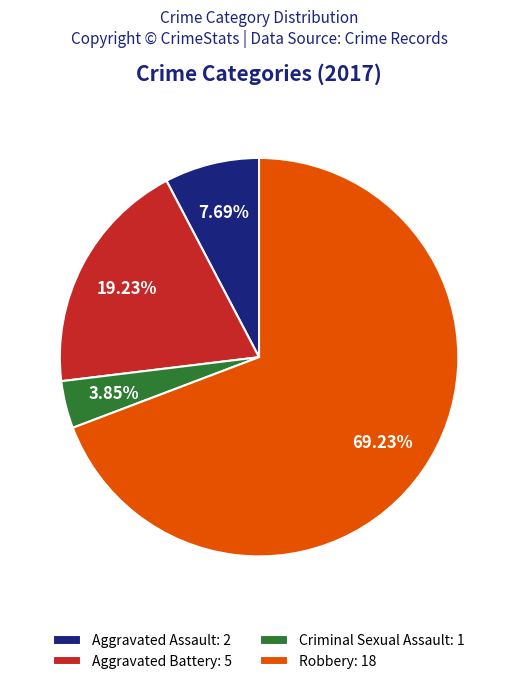

What percentage is NOT represented by Criminal Sexual Assault?

96.2%